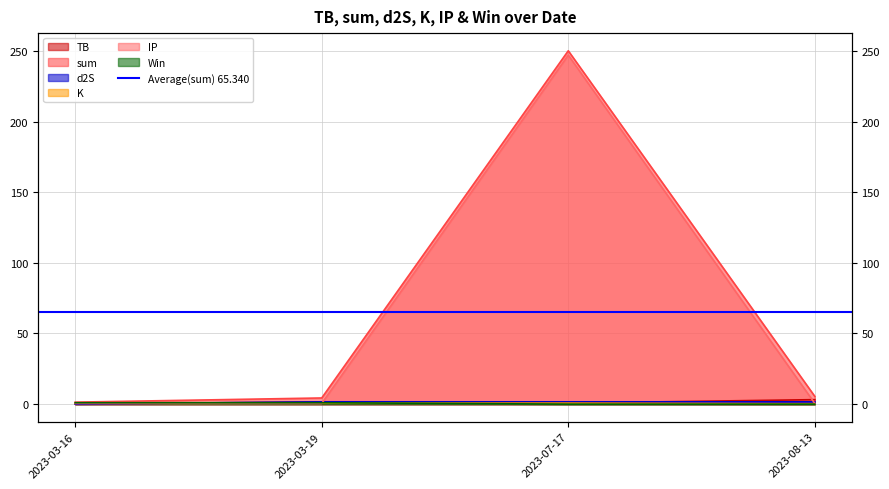

What is the difference between the TB values at 2023-07-17 and 2023-08-13?

2.5